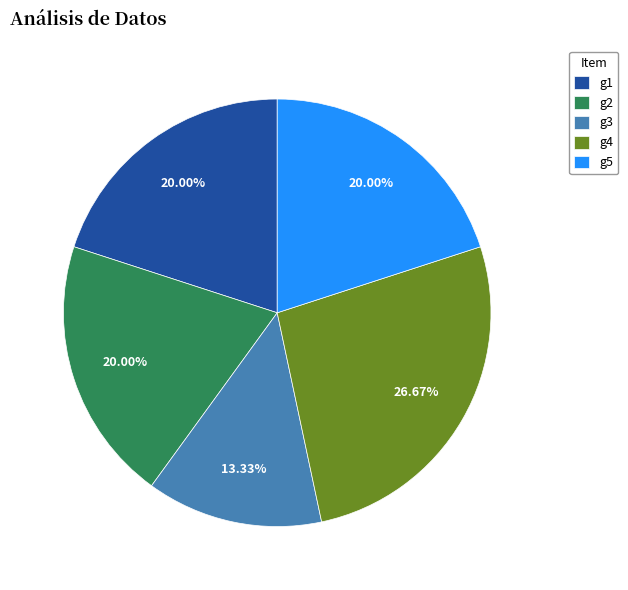

To the nearest percent, what portion does g3 represent?

13%